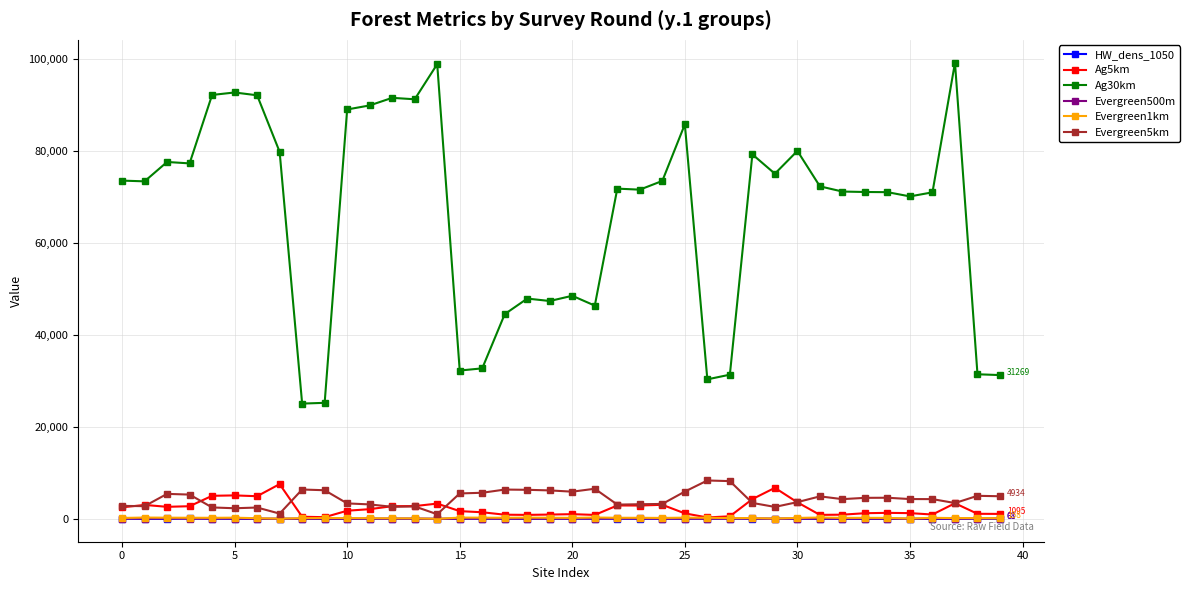

What is the average value of the Evergreen500m series?

67.9